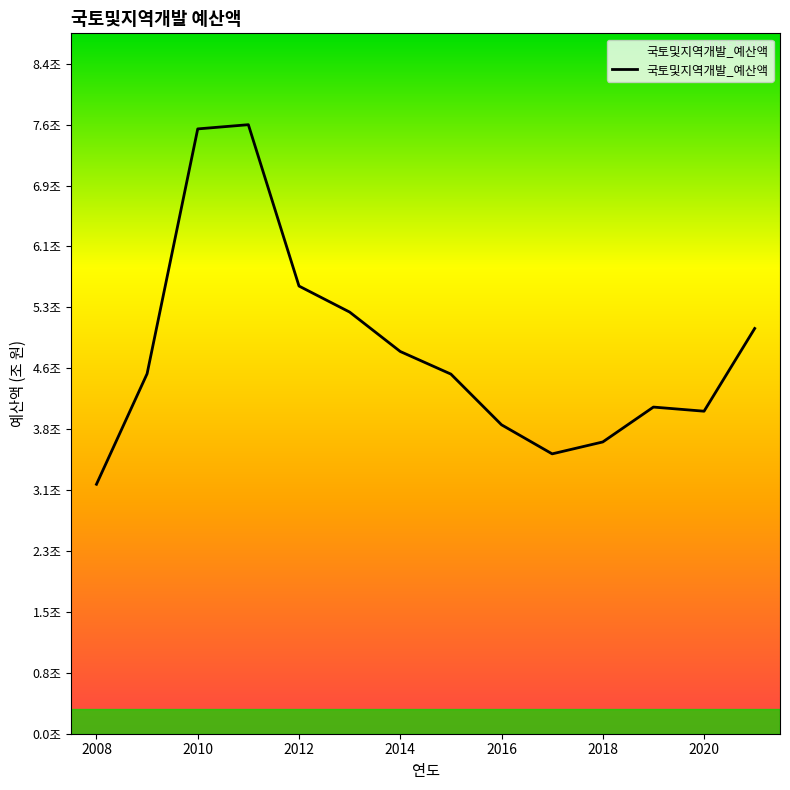

Is this an area chart (filled region under the line)?

Yes